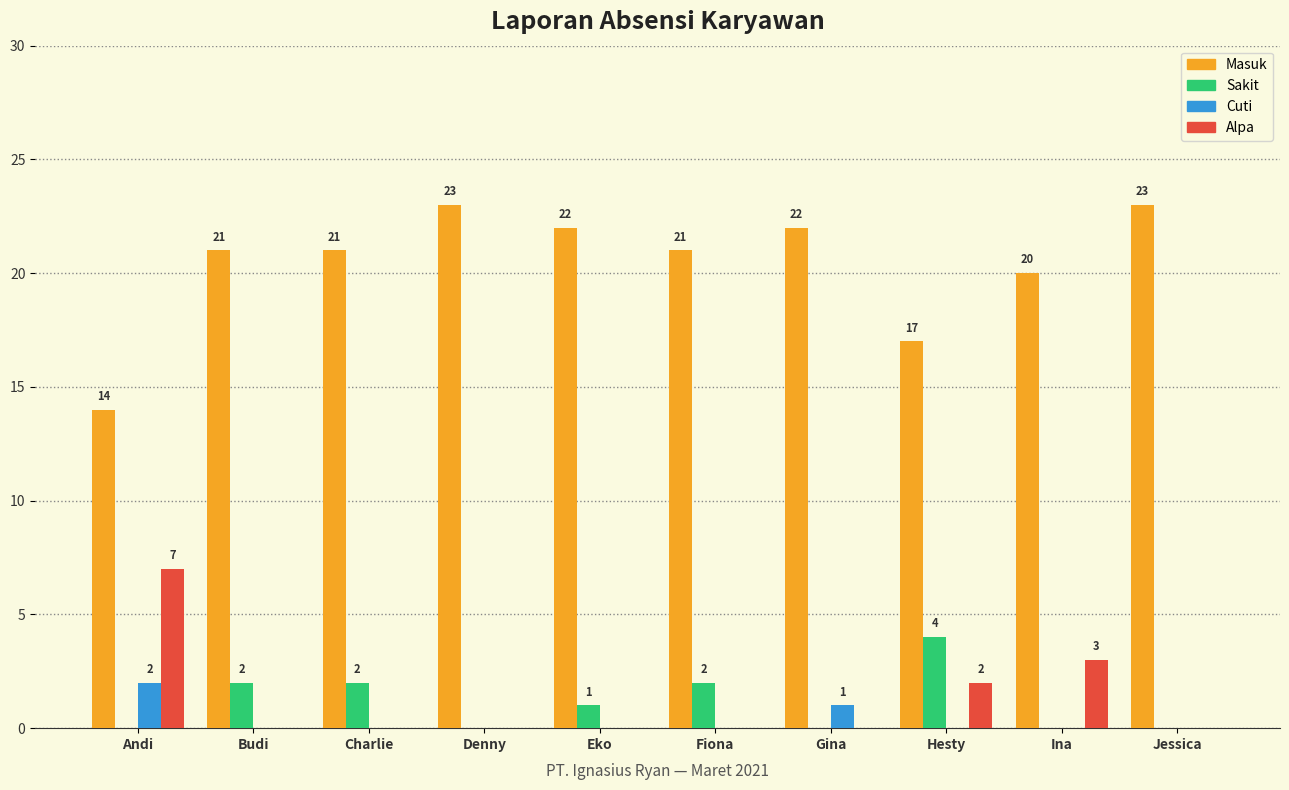

Which category has the highest value in the Alpa series?

Andi